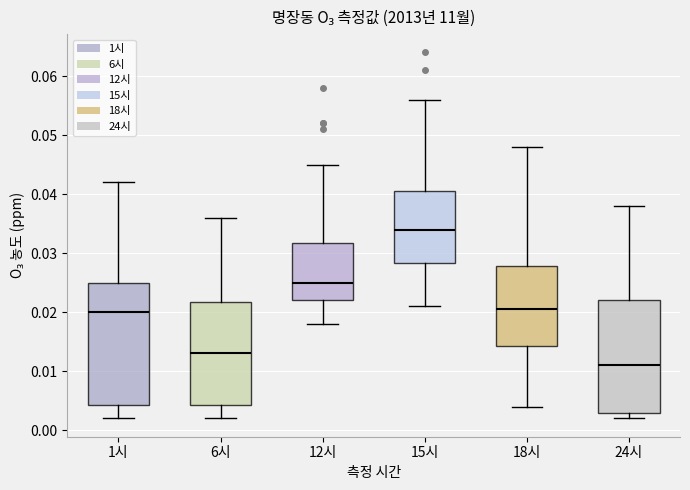

Reading left to right, transcribe this box plot: for each box, give where its median line is, the range the box spans, and where its two whiskers end, as read against the y-axis. The values are not printed on the chart, so give them approximately, as read against the axis.

1시: median 0.020, box 0.004 to 0.025, whiskers 0.002 to 0.042
6시: median 0.013, box 0.004 to 0.022, whiskers 0.002 to 0.036
12시: median 0.025, box 0.022 to 0.032, whiskers 0.018 to 0.045
15시: median 0.034, box 0.028 to 0.041, whiskers 0.021 to 0.056
18시: median 0.021, box 0.014 to 0.028, whiskers 0.004 to 0.048
24시: median 0.011, box 0.003 to 0.022, whiskers 0.002 to 0.038